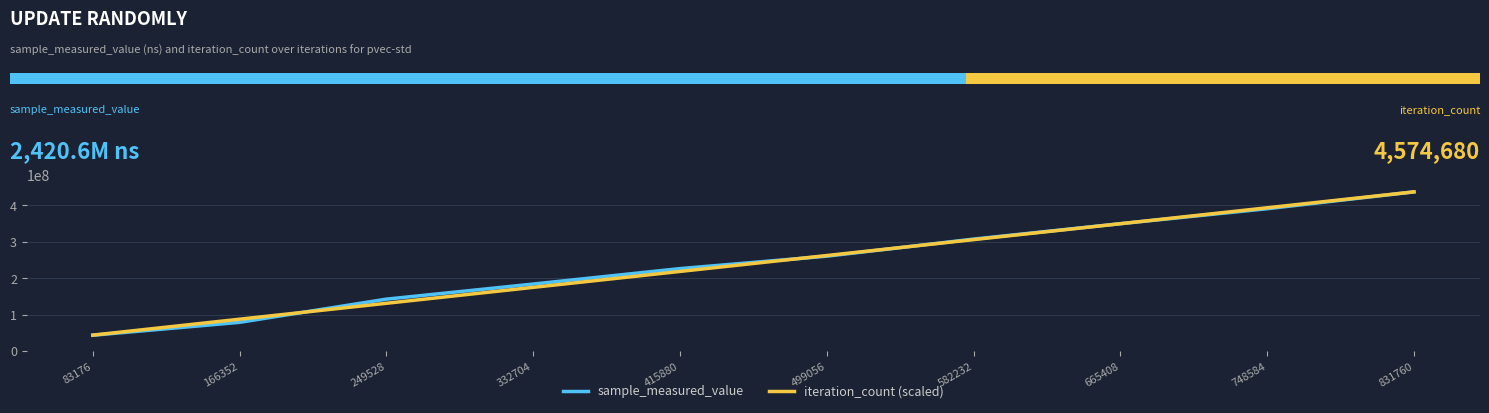

Reading left to right, transcribe all the data shown in this chart.

sample_measured_value: 43358192.0	78839583.0	142486096.0	183972453.0	226409415.0	260490379.0	307448243.0	349690805.0	390810628.0	437134972.0
iteration_count (scaled): 43713497.2	87426994.4	131140491.6	174853988.8	218567486.0	262280983.2	305994480.4	349707977.6	393421474.8	437134972.0